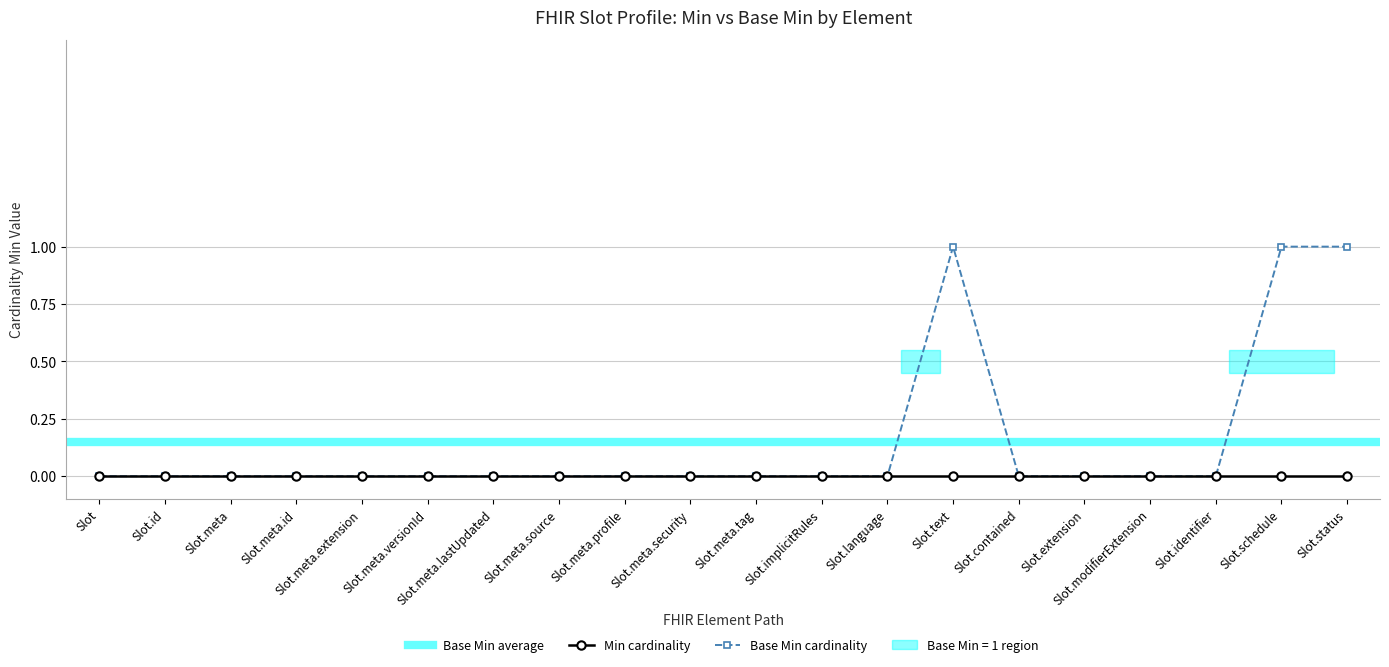

Reading left to right, extract all data points from this chart.

Slot=0	Slot.id=0	Slot.meta=0	Slot.meta.id=0	Slot.meta.extension=0	Slot.meta.versionId=0	Slot.meta.lastUpdated=0	Slot.meta.source=0	Slot.meta.profile=0	Slot.meta.security=0	Slot.meta.tag=0	Slot.implicitRules=0	Slot.language=0	Slot.text=1	Slot.contained=0	Slot.extension=0	Slot.modifierExtension=0	Slot.identifier=0	Slot.schedule=1	Slot.status=1